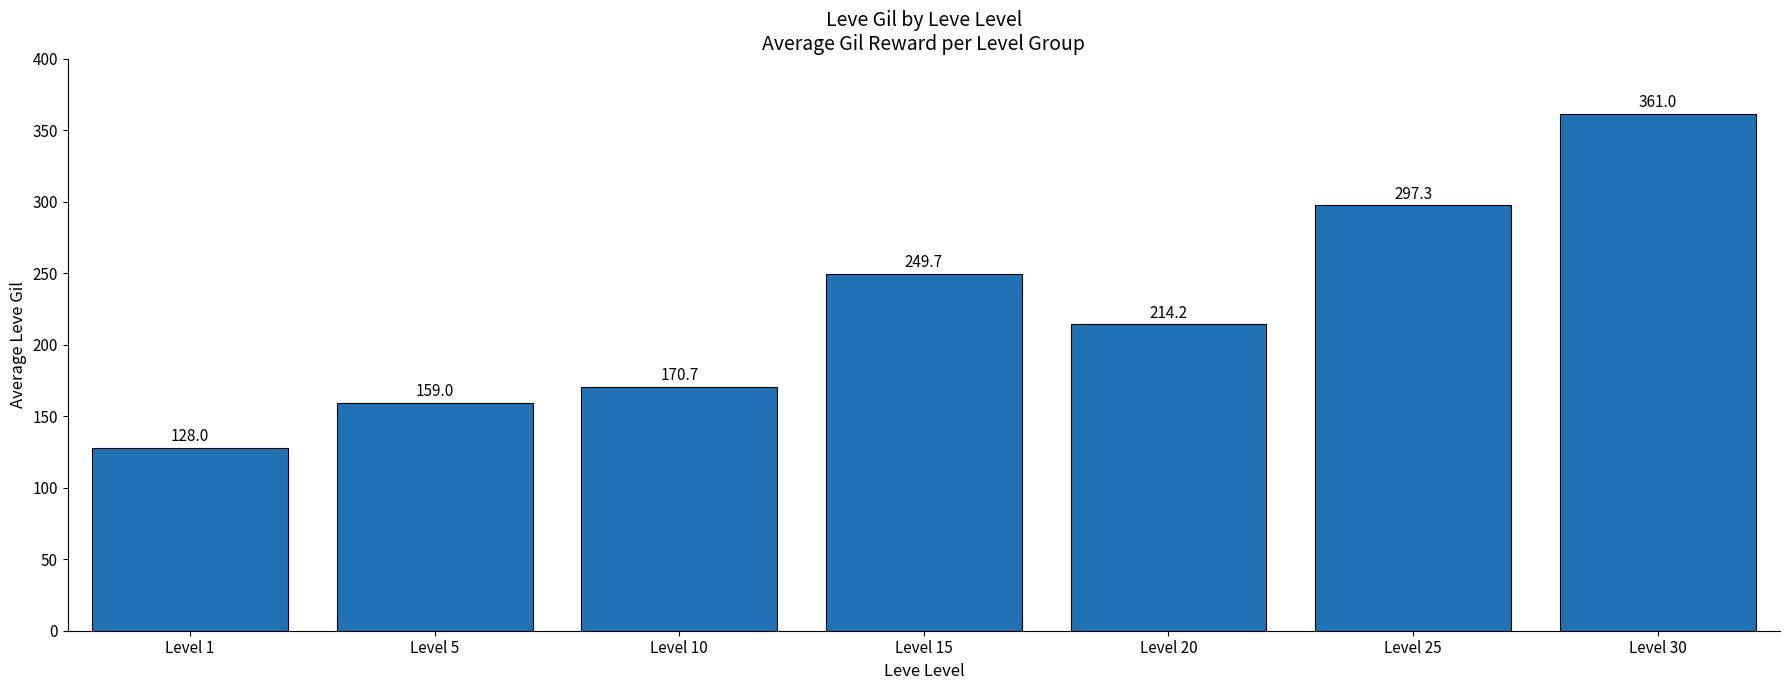

What is the change in value from Level 10 to Level 25?

+126.7